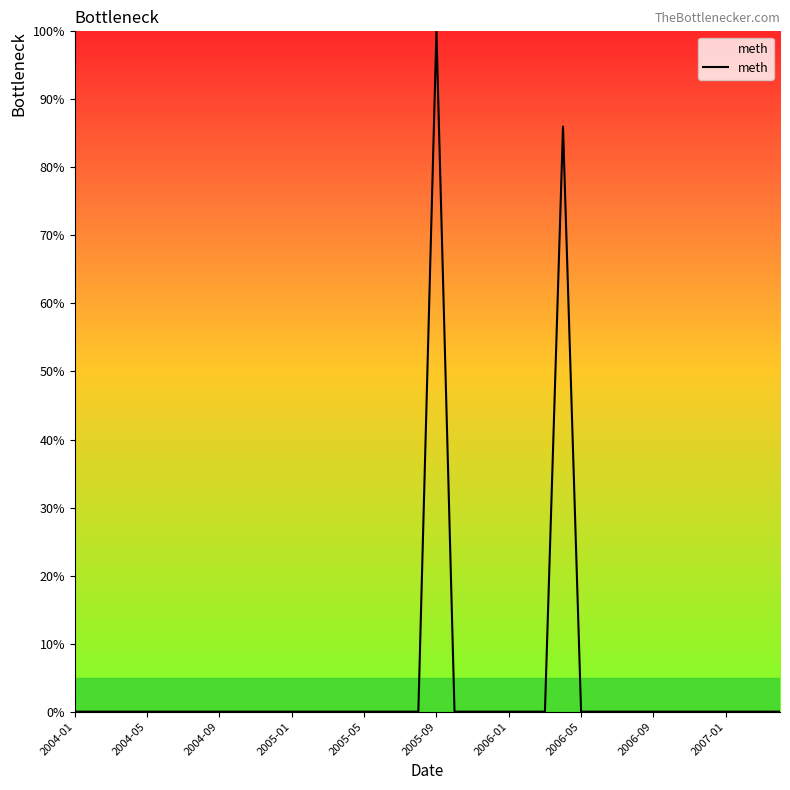

Reading left to right, what are all the values shown in this chart?

0	0	0	0	0	0	0	0	0	0	0	0	0	0	0	0	0	0	0	0	100	0	0	0	0	0	0	86	0	0	0	0	0	0	0	0	0	0	0	0